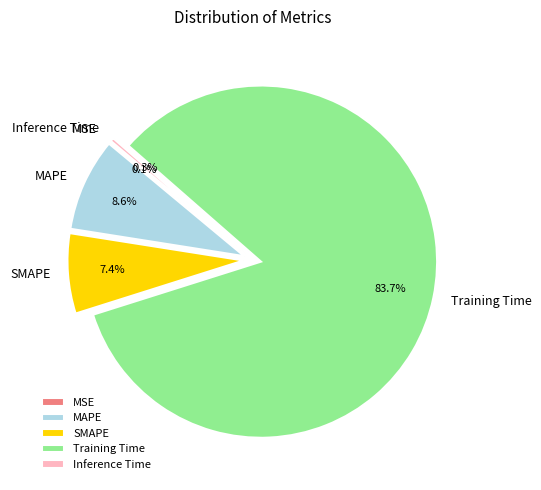

To the nearest percent, what portion does Training Time represent?

84%